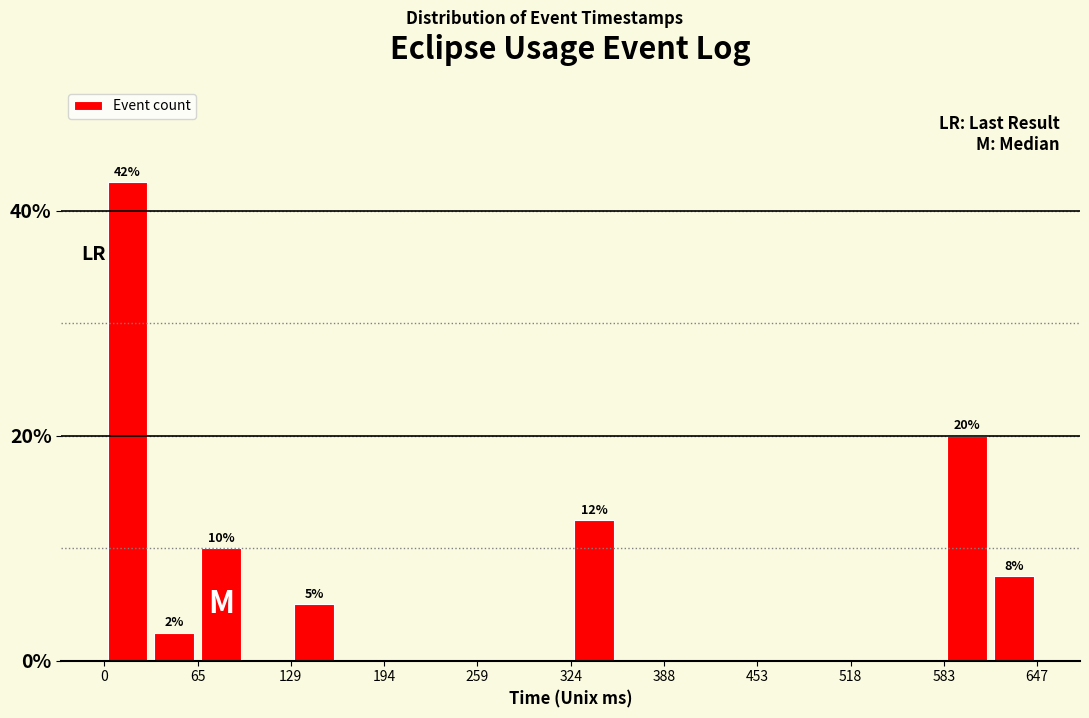

Read against the x-axis, roughly where is the centre of the tallest bar?

20